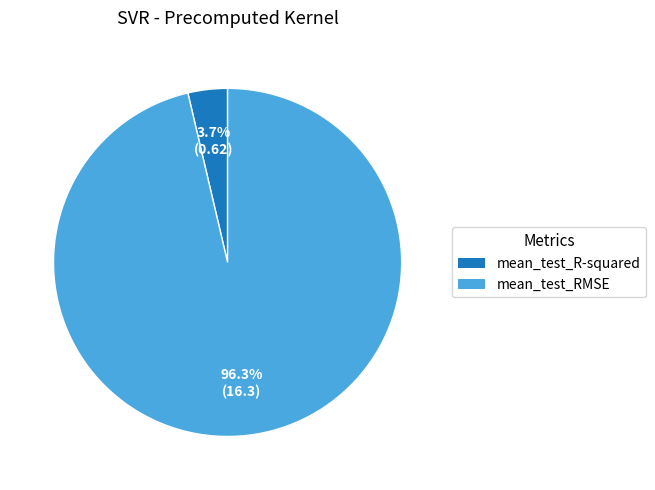

Between mean_test_RMSE and mean_test_R-squared, which is larger?

mean_test_RMSE